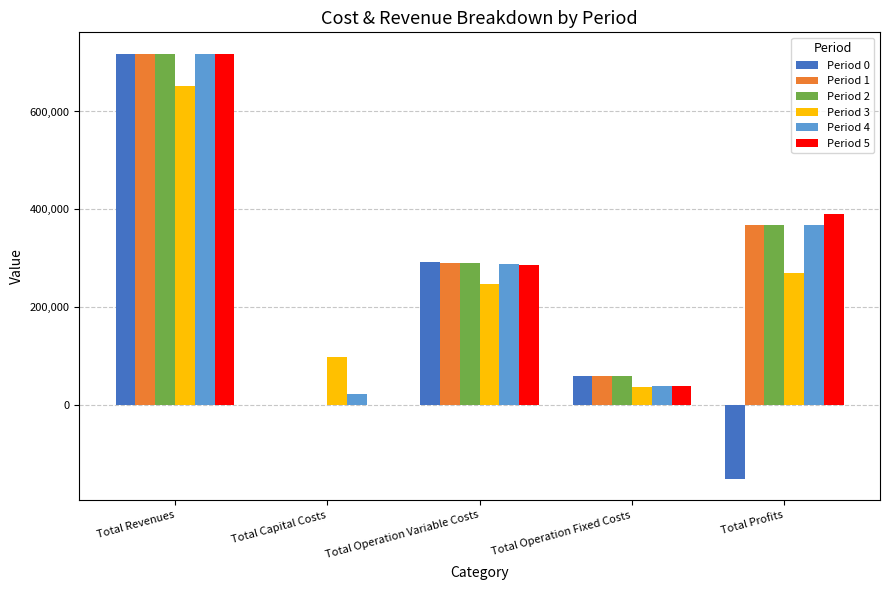

At which category is the sum across all series the highest?

Total Revenues